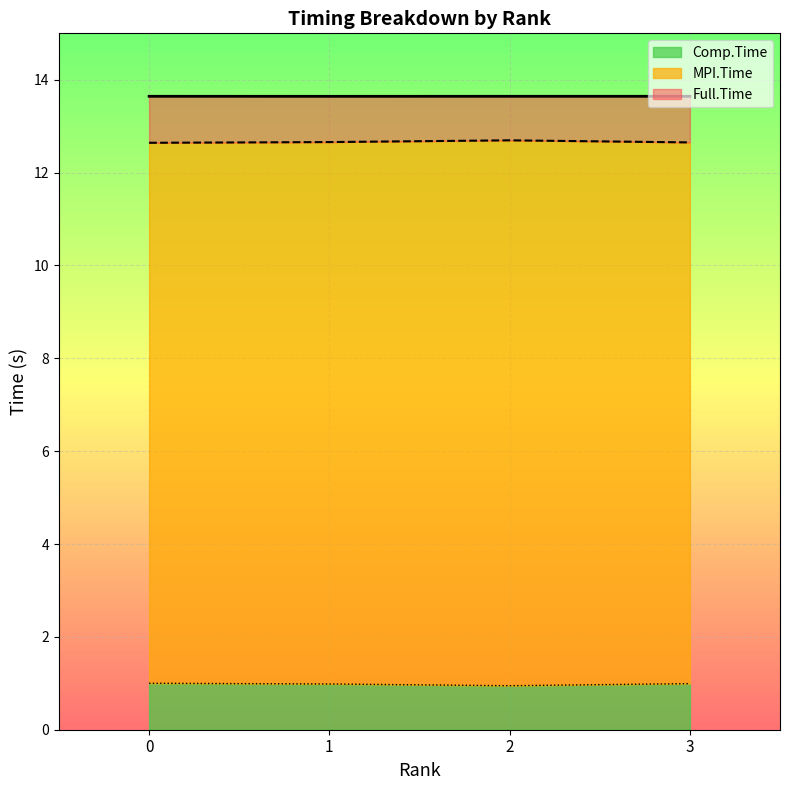

Rank the series by their maximum value, from lowest to highest.

Comp.Time, MPI.Time, Full.Time